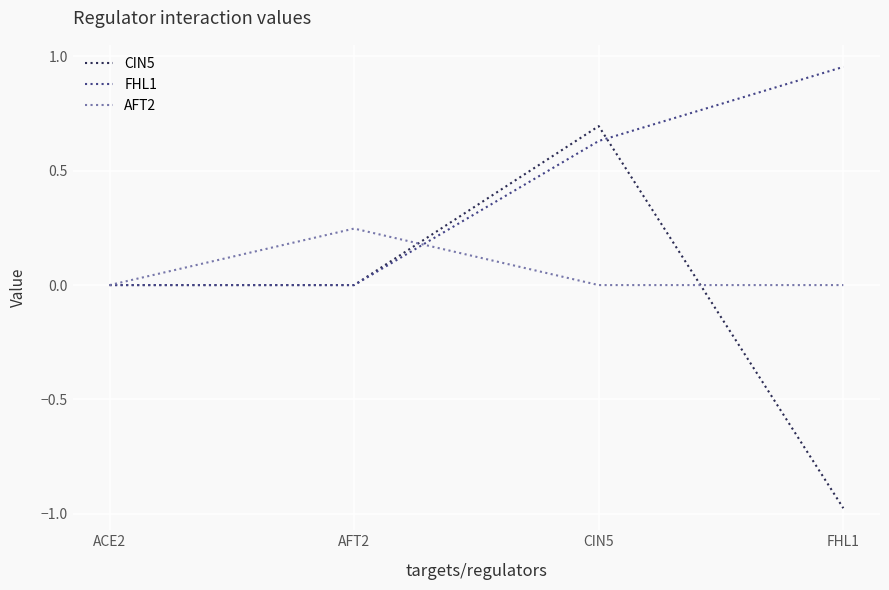

Rank the series at FHL1 from lowest to highest value.

CIN5, AFT2, FHL1